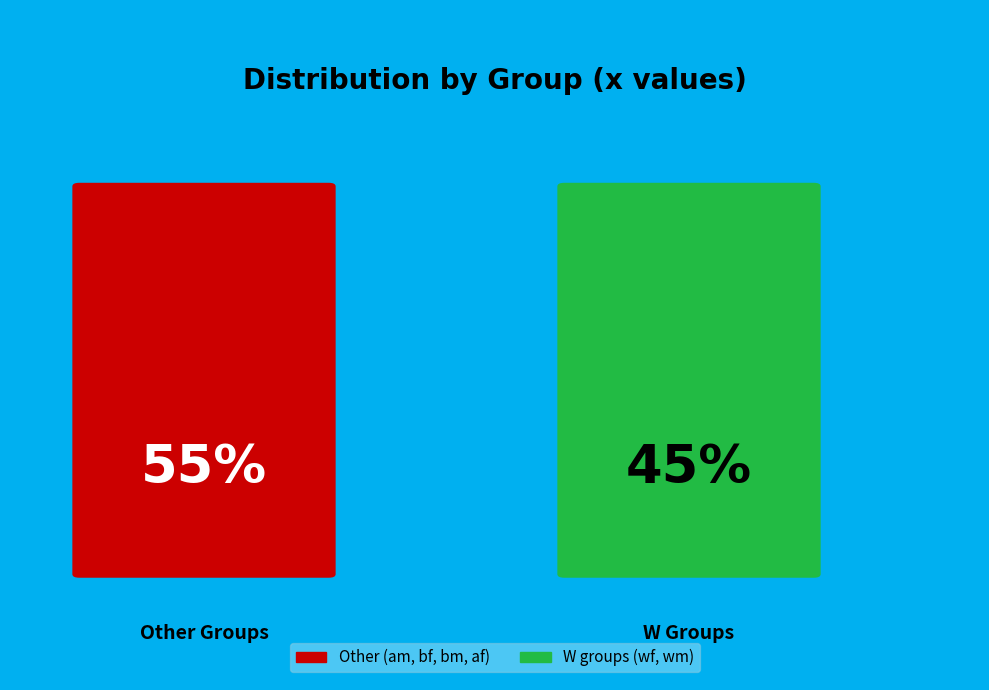

True or false: af accounts for 9% of the total.

False